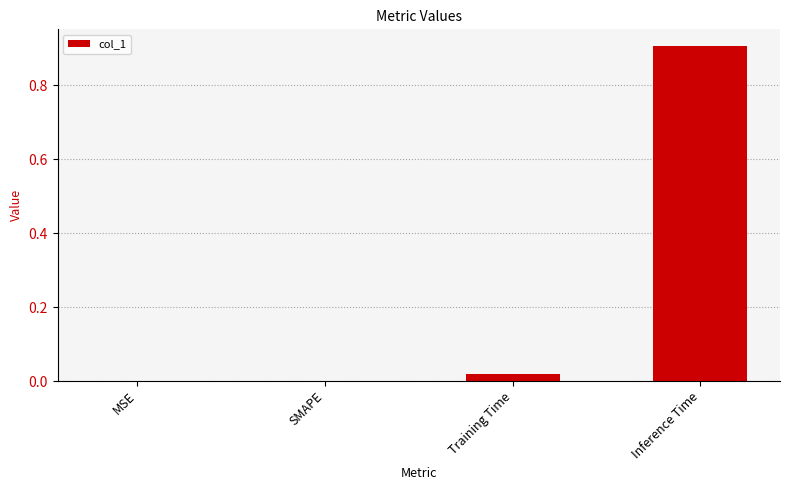

The chart shows a value of 0.0 at SMAPE. True or false?

True